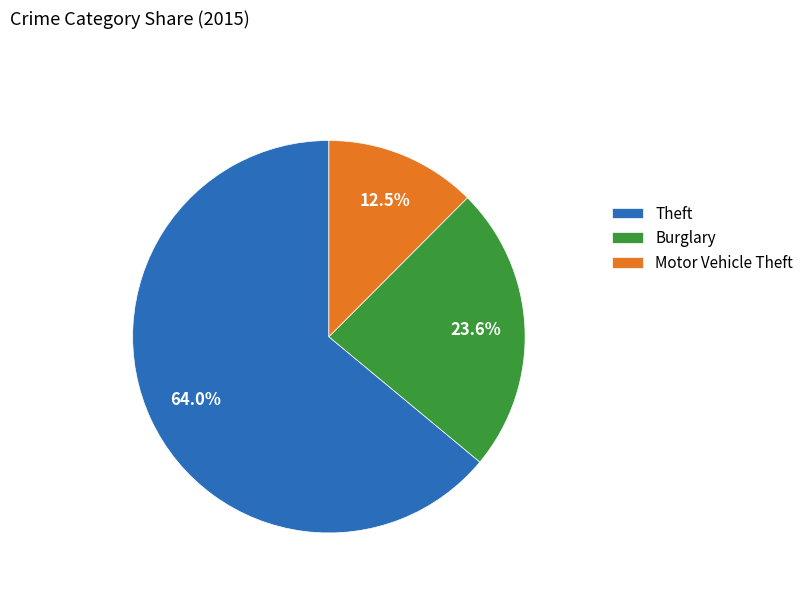

Between Motor Vehicle Theft and Burglary, which is larger?

Burglary